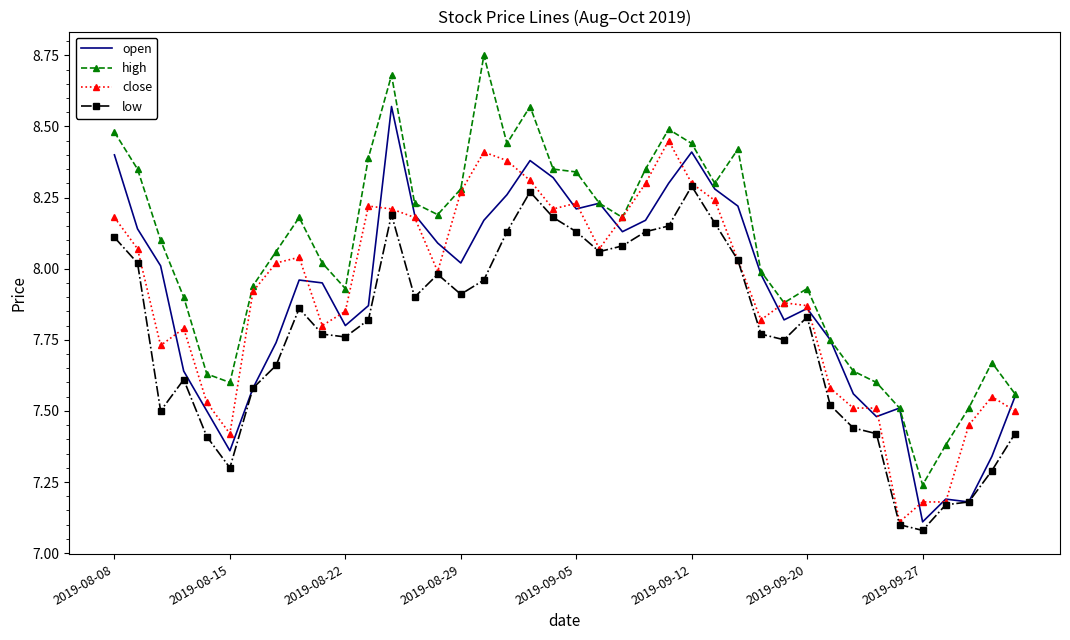

True or false: low and high intersect in this chart.

False